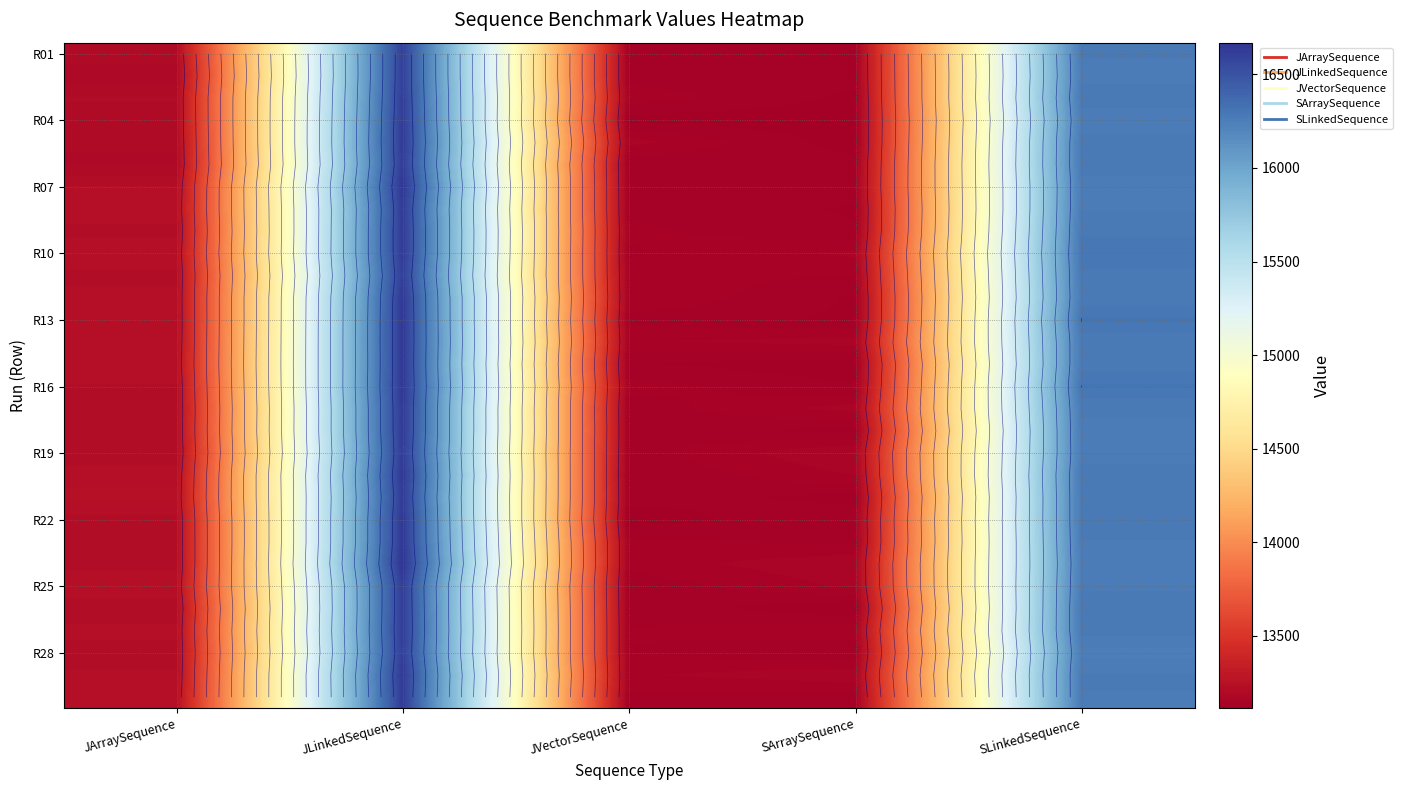

What is the difference between the highest and lowest values at JVectorSequence?

43